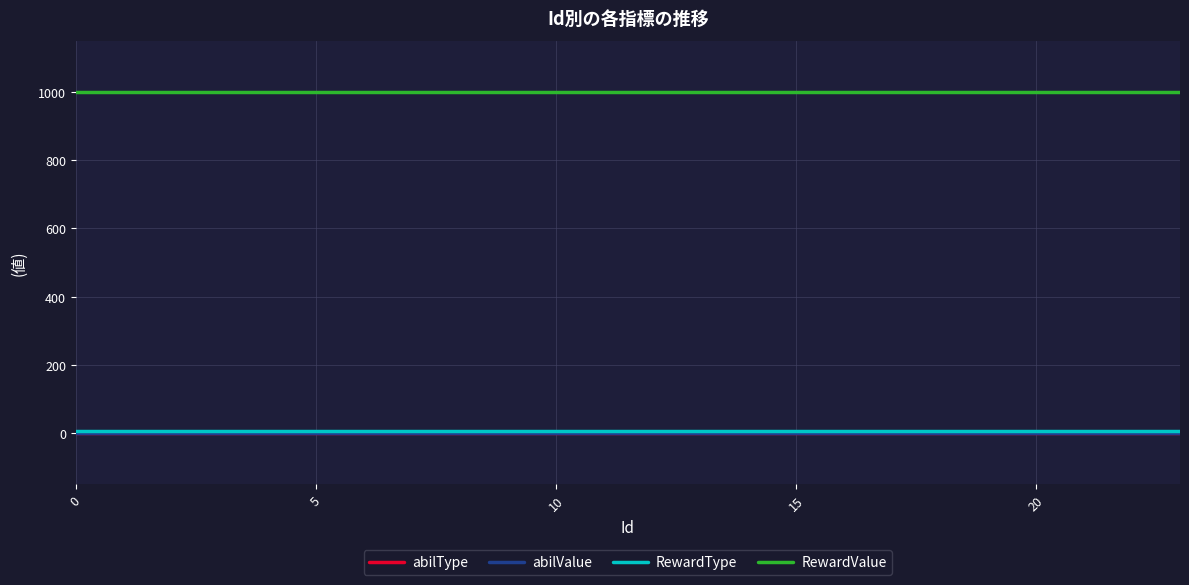

Which series has the largest total across all categories?

RewardValue